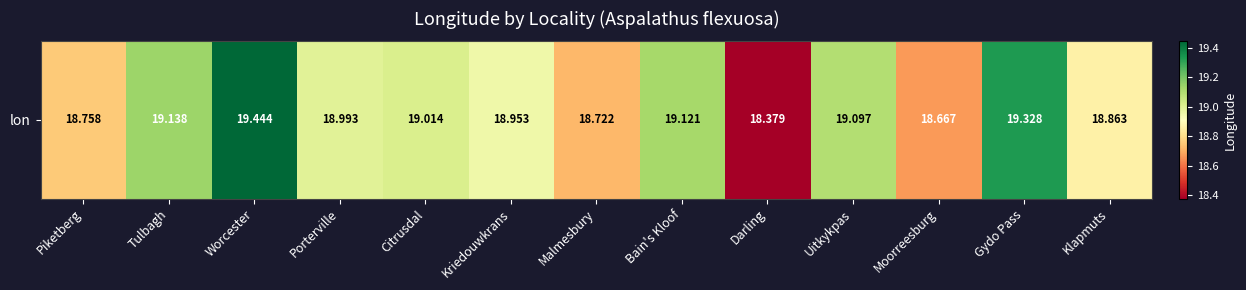

The chart shows a value of 19.1 at Bain's Kloof. True or false?

True